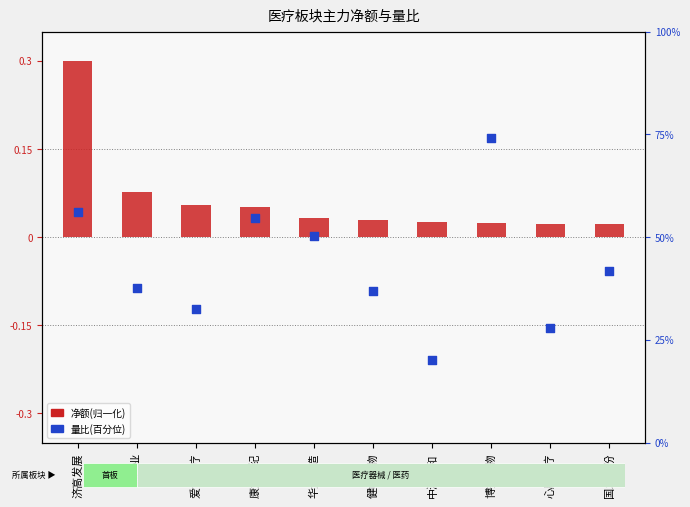

Which series contains the highest Y value?

量比(百分位)